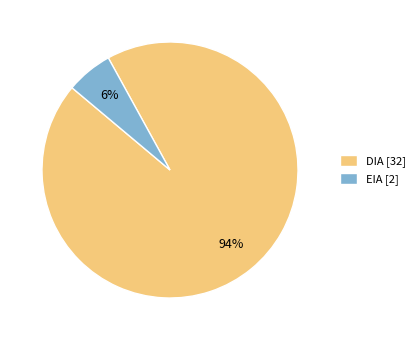

Between EIA [2] and DIA [32], which is larger?

DIA [32]